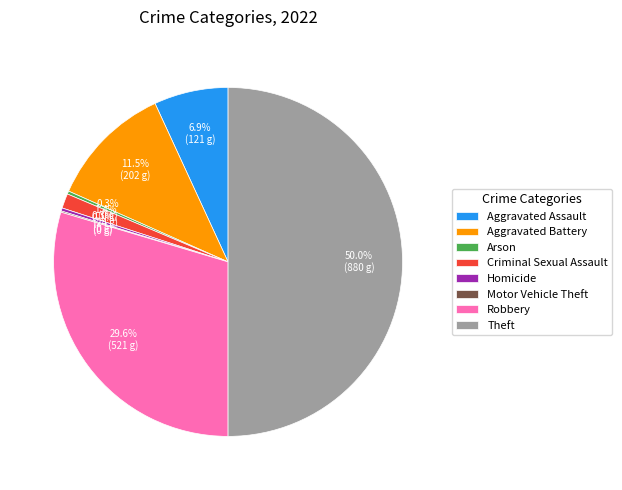

Does Aggravated Assault represent more than half of the total?

No